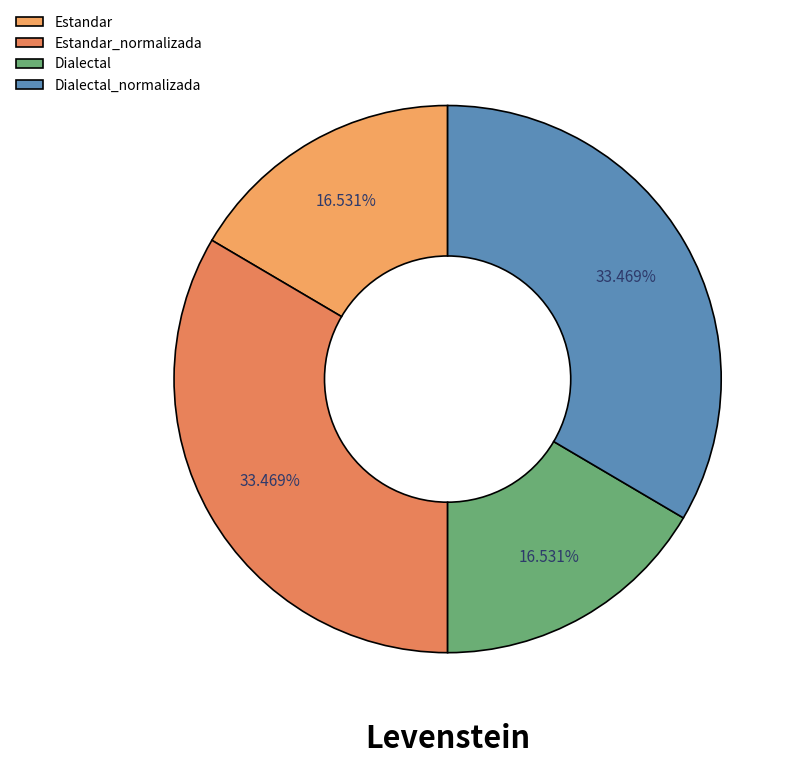

To the nearest percent, what is the combined percentage of Estandar_normalizada and Dialectal?

50%